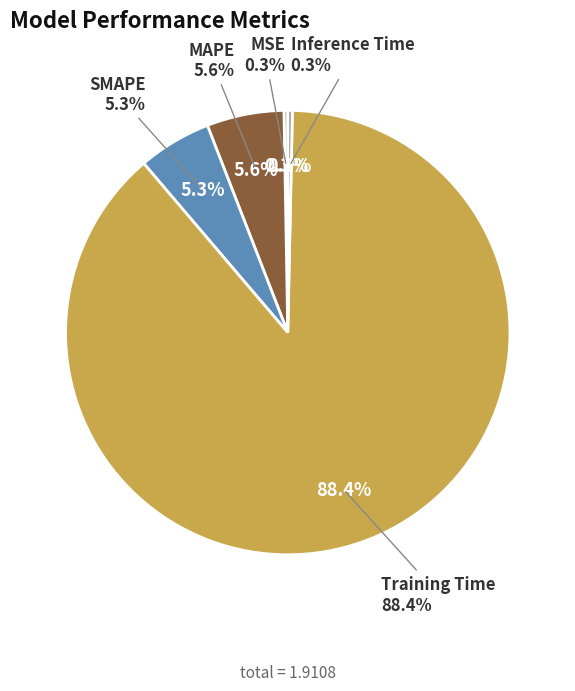

To the nearest percent, what is the difference between the Inference Time and Training Time slice percentages?

88%